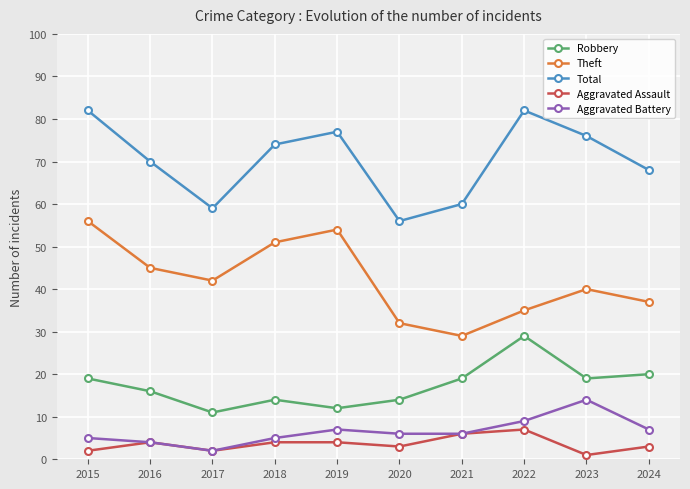

List the series in order of their peak value, lowest first.

Aggravated Assault, Aggravated Battery, Robbery, Theft, Total